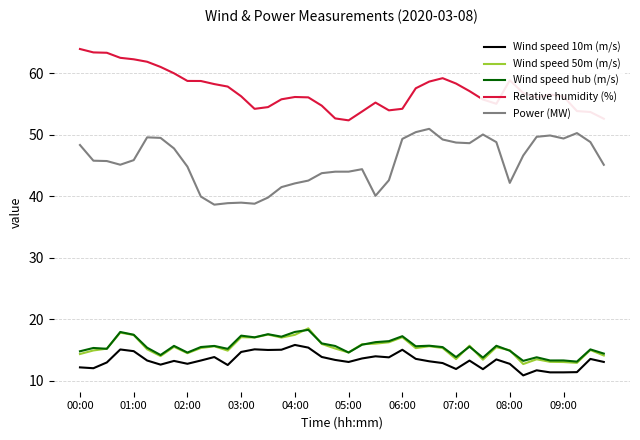

True or false: Wind speed 10m (m/s) and Relative humidity (%) cross at least once.

False